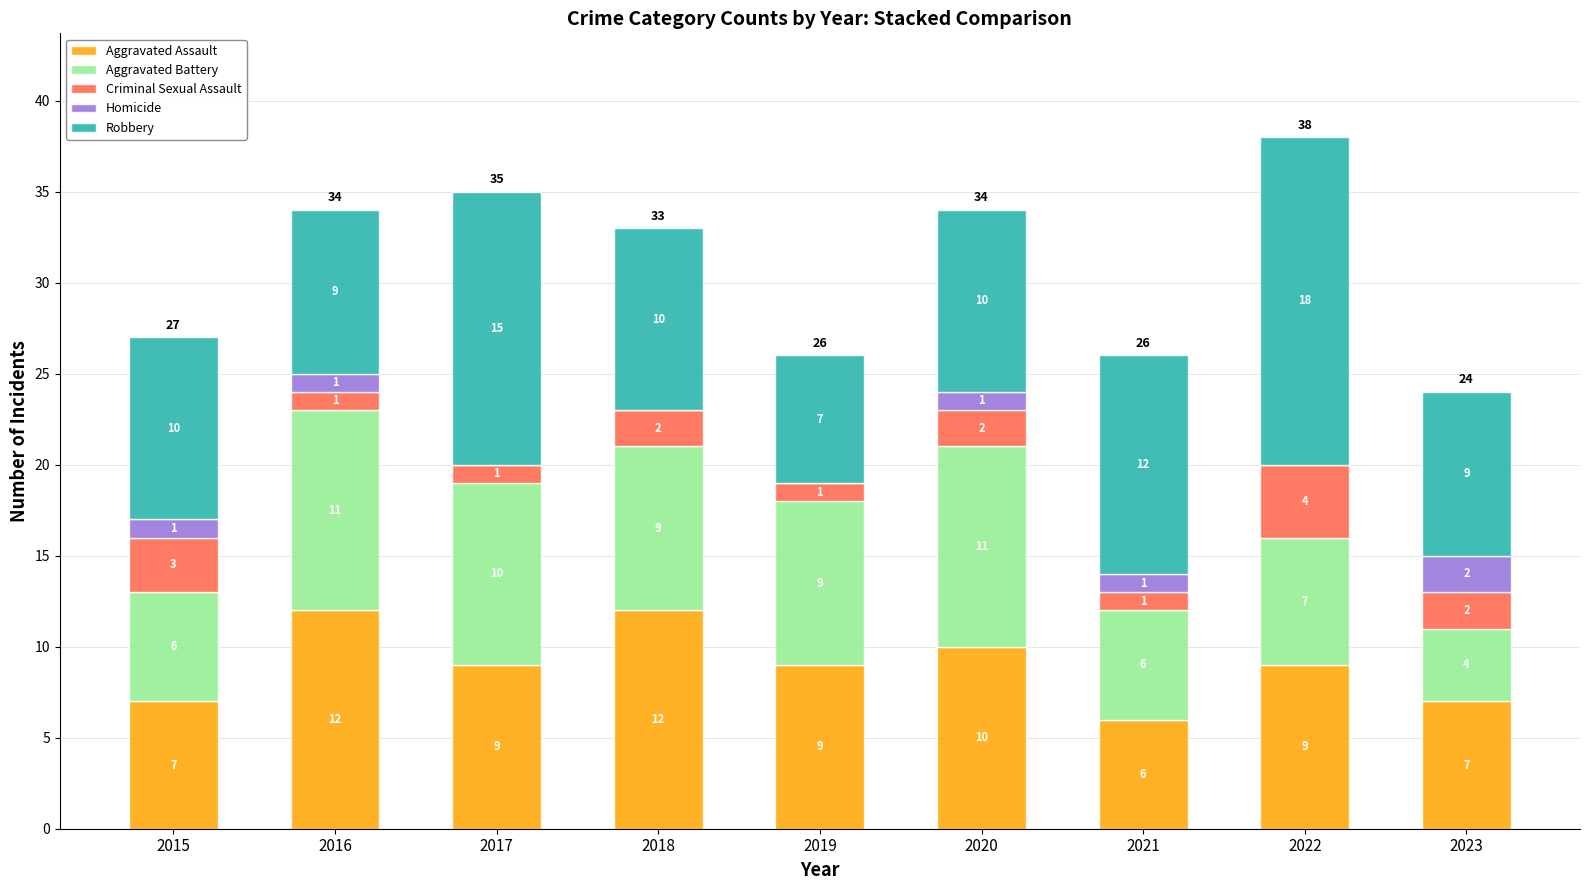

At which category is the sum across all series the highest?

2022